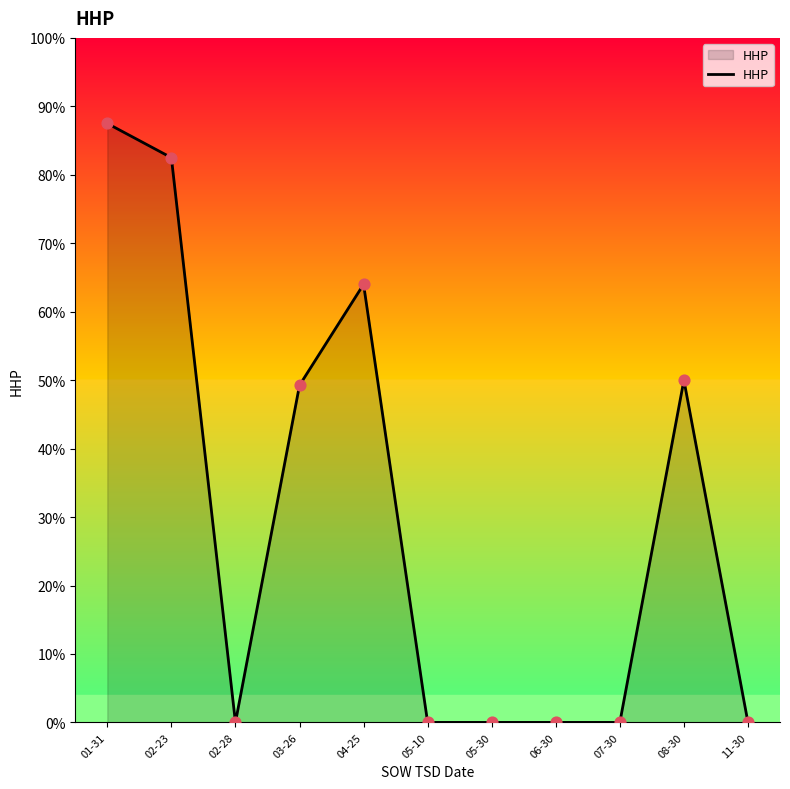

What is the change in value from 01-31 to 07-30?

-87.5